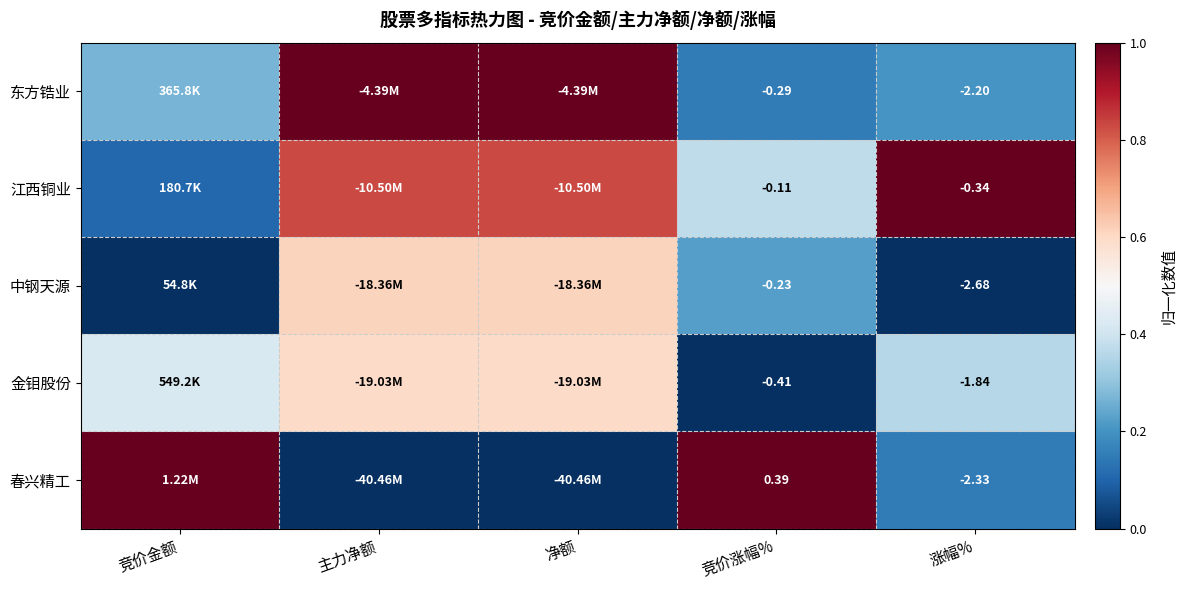

At which label does 东方锆业 reach its peak?

主力净额